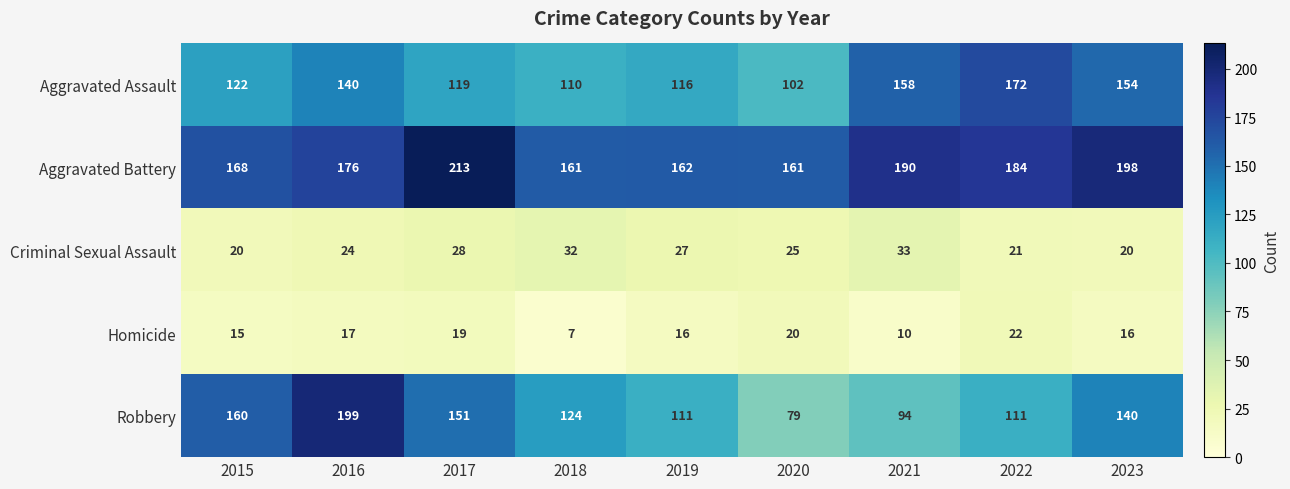

What is the difference between the maximum and minimum values in the Aggravated Battery series?

52